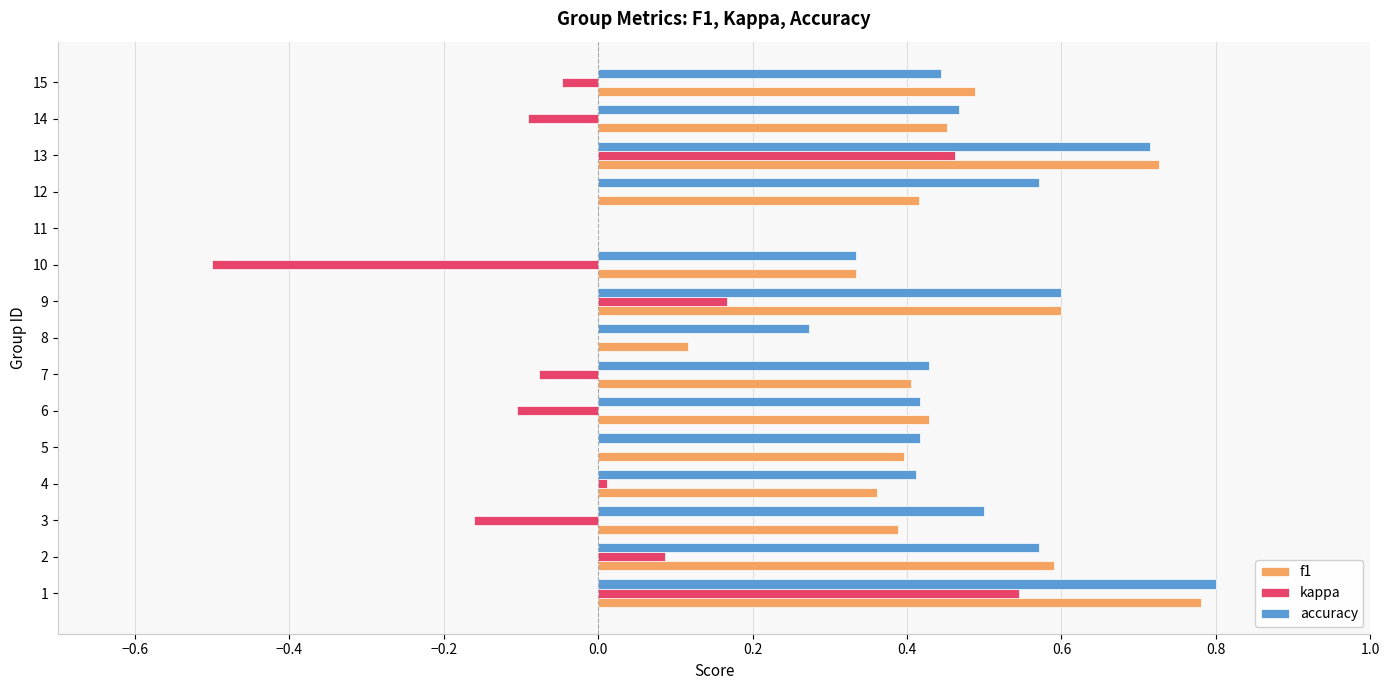

Is the value of accuracy at 2 greater than the value of kappa at 7?

Yes